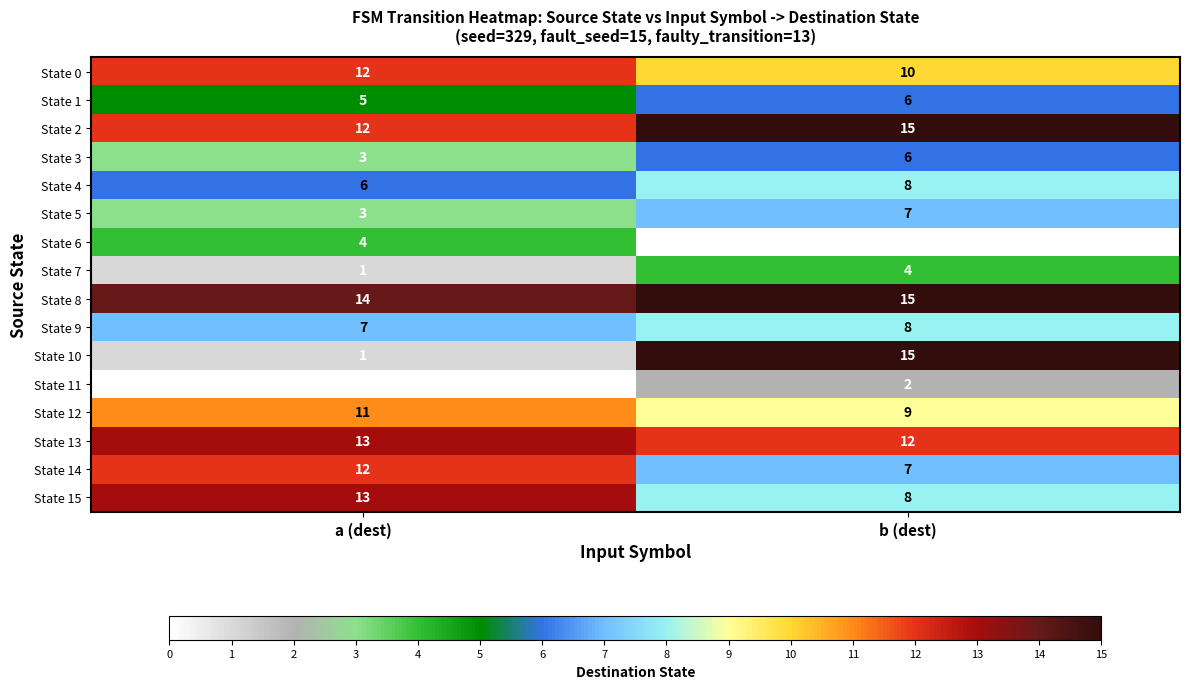

Read the State 13 value at b (dest).

12